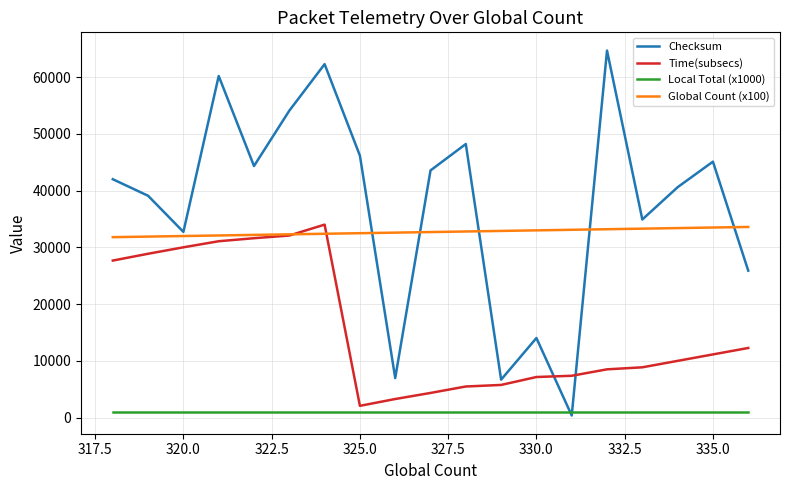

Does the chart display data point markers on the line(s)?

No